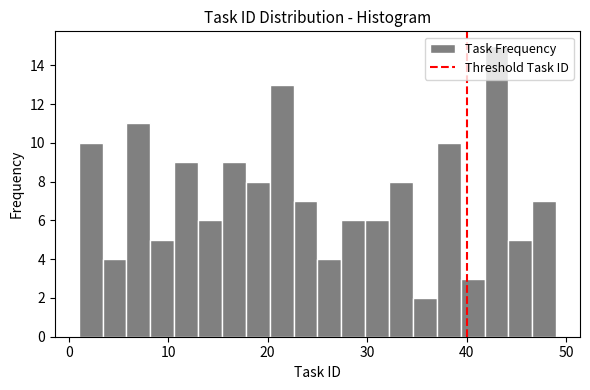

Around what value on the x-axis is the tallest bar? Give the approximate position of its centre, as read against the axis.

43